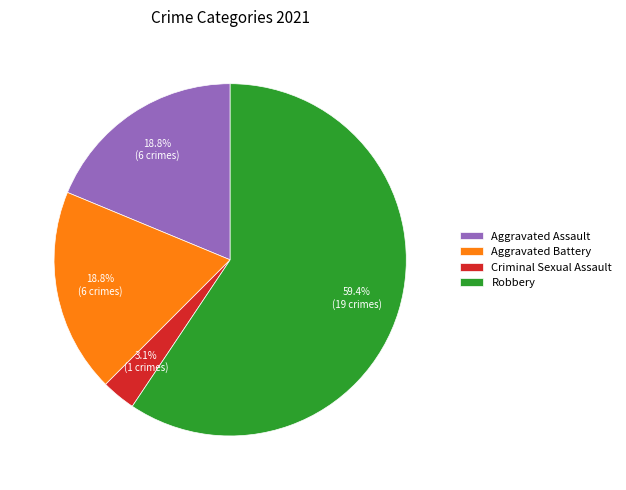

Which has a higher value, Robbery or Aggravated Battery?

Robbery